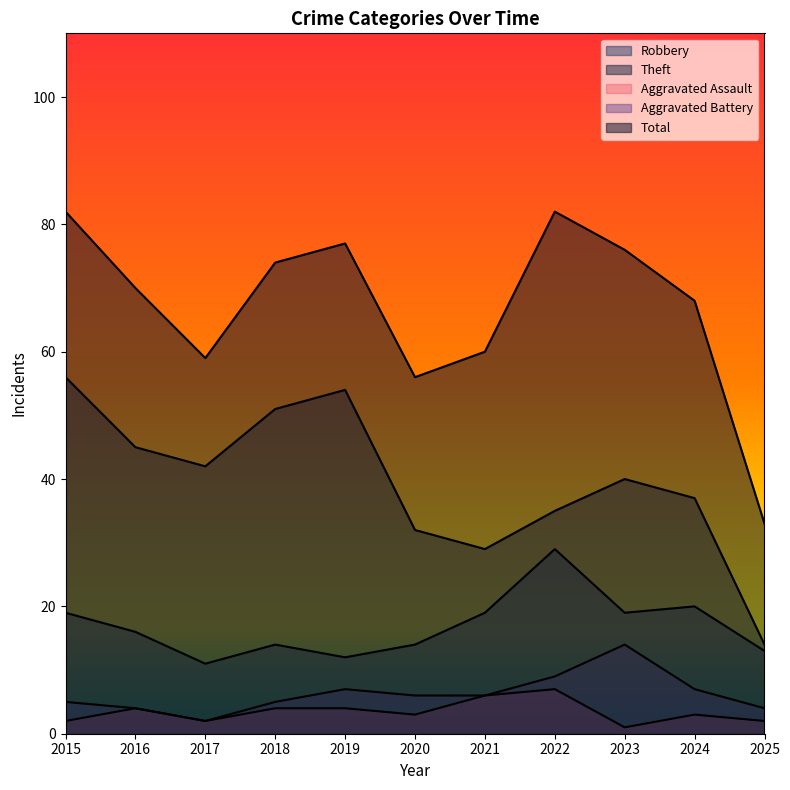

What is the difference between the second highest and second lowest values in the Total series?

26